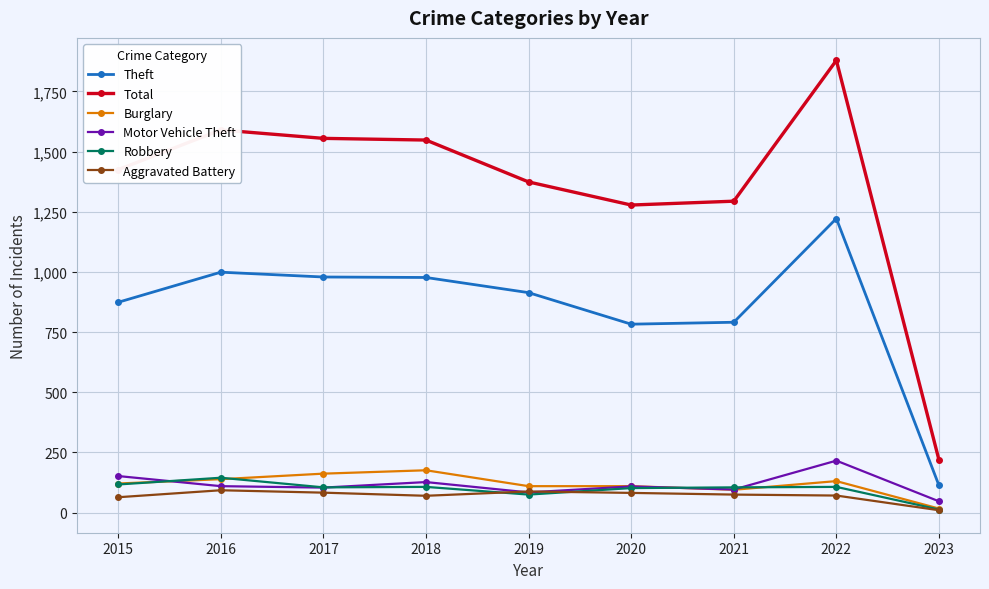

Where does the Aggravated Battery series first go above 75?

2016